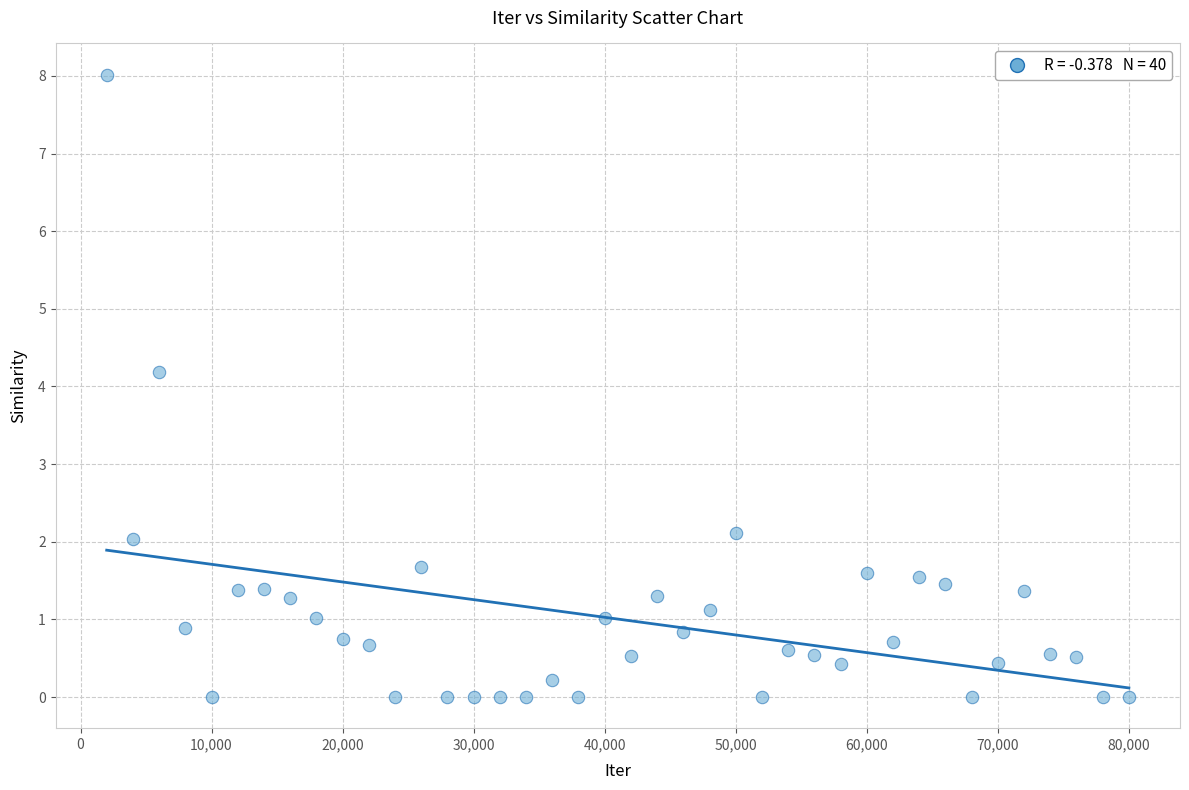

What is the range of X values (max minus min)?

78000.0